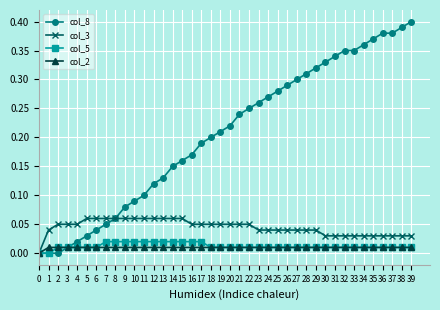

Is the value of col_3 at 36 greater than the value of col_8 at 17?

No